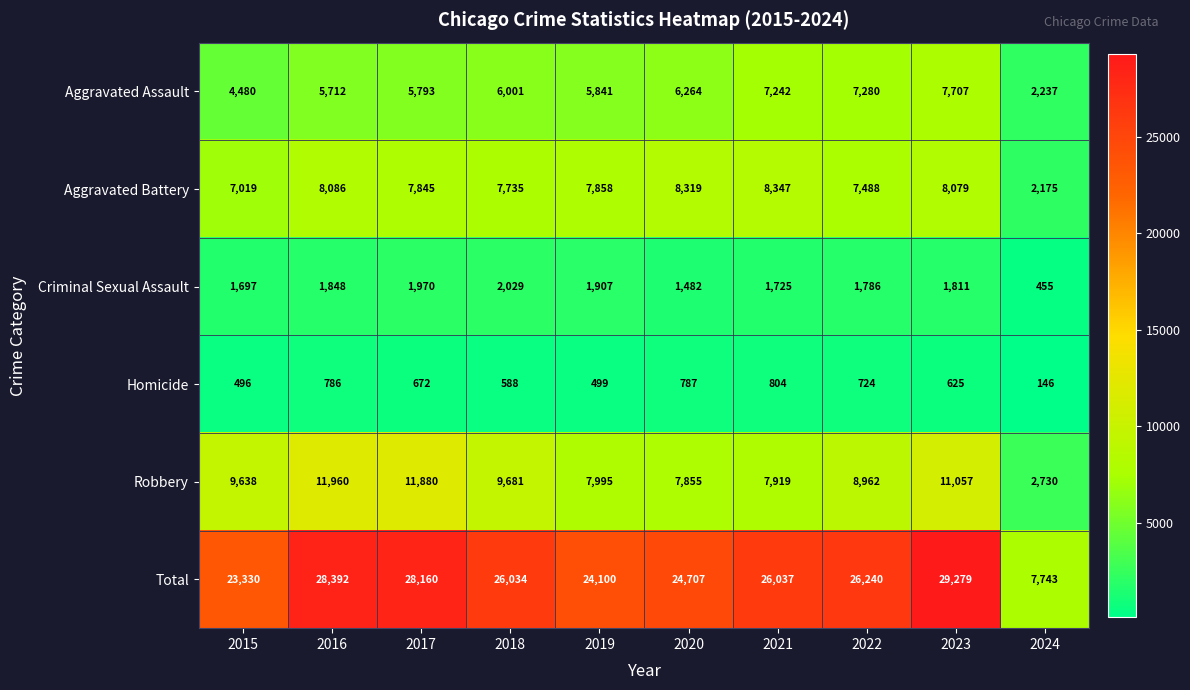

Which series changed the most between 2018 and 2022?

Aggravated Assault